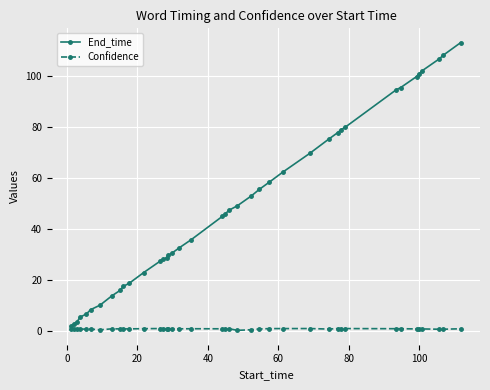

How many data points does each series have?

40